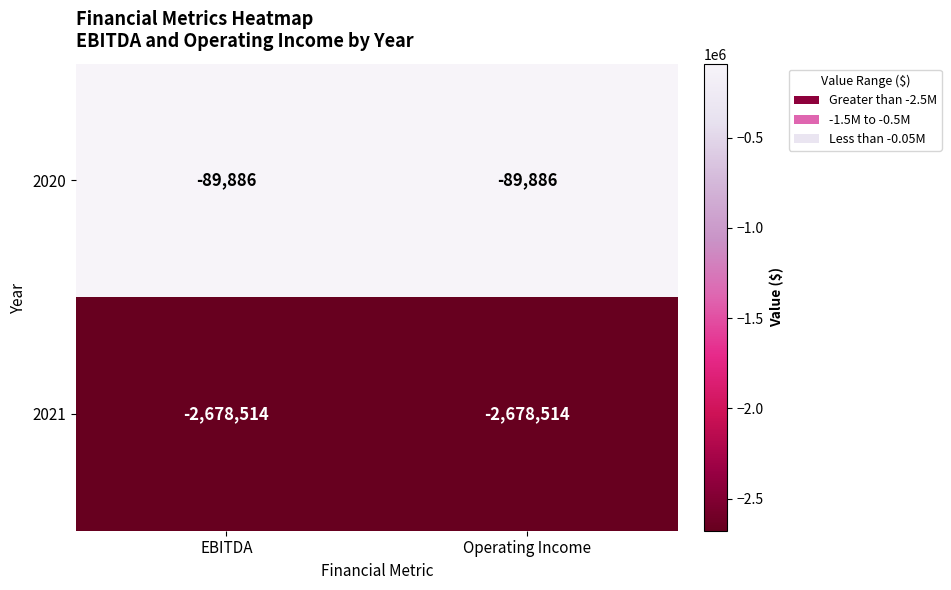

The value of 2021 at EBITDA is -2678514. True or false?

True